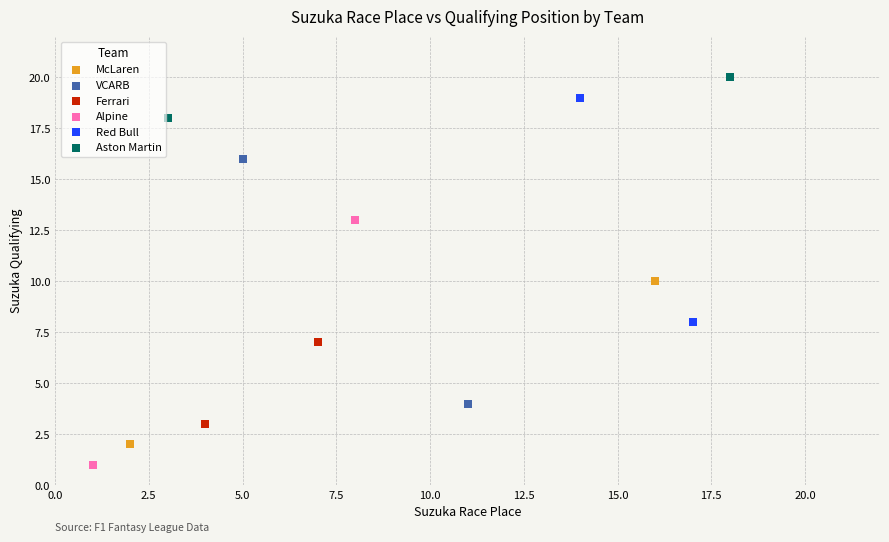

What are all the series names shown in the legend?

McLaren, VCARB, Ferrari, Alpine, Red Bull, Aston Martin